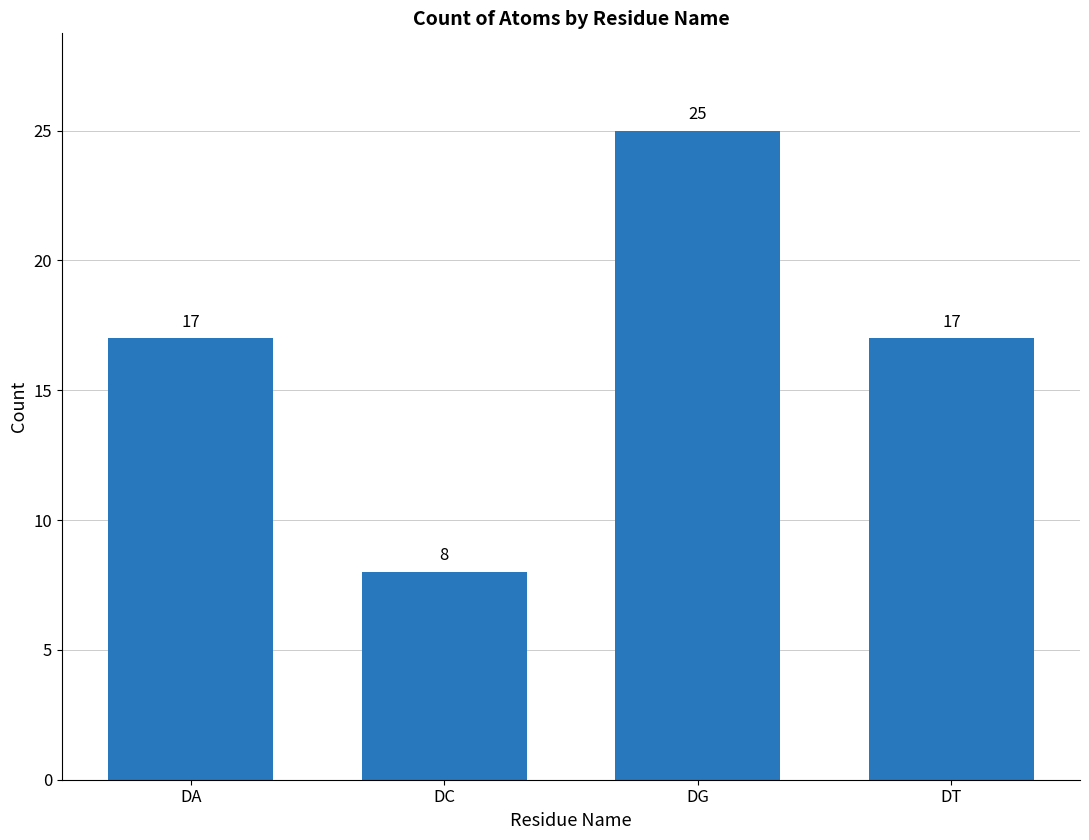

What is the greatest value displayed?

25